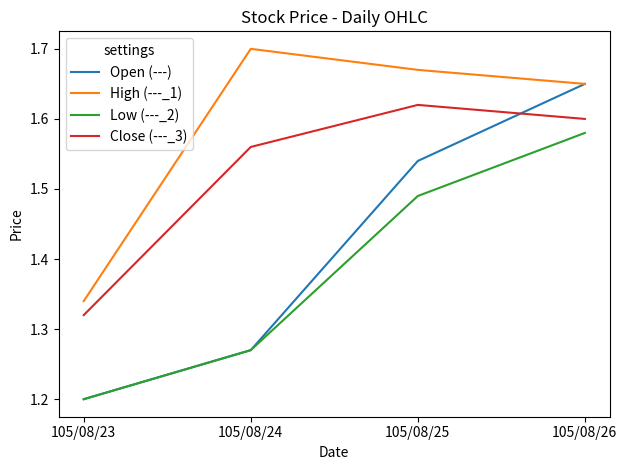

Which series has the largest range (max minus min)?

Open (---)